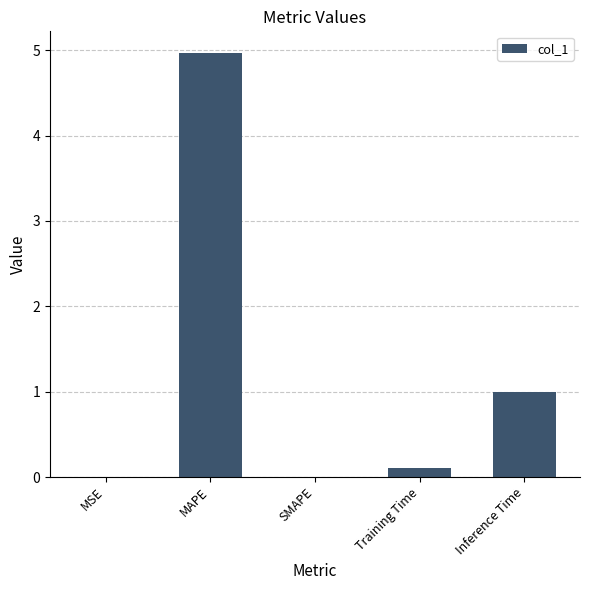

True or false: the data shows 5.0 at MAPE.

True